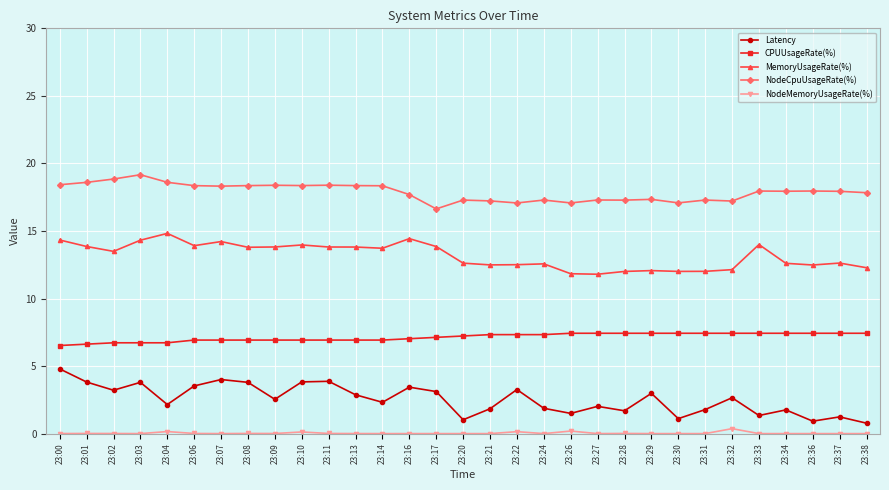

How many distinct data groups are displayed?

5